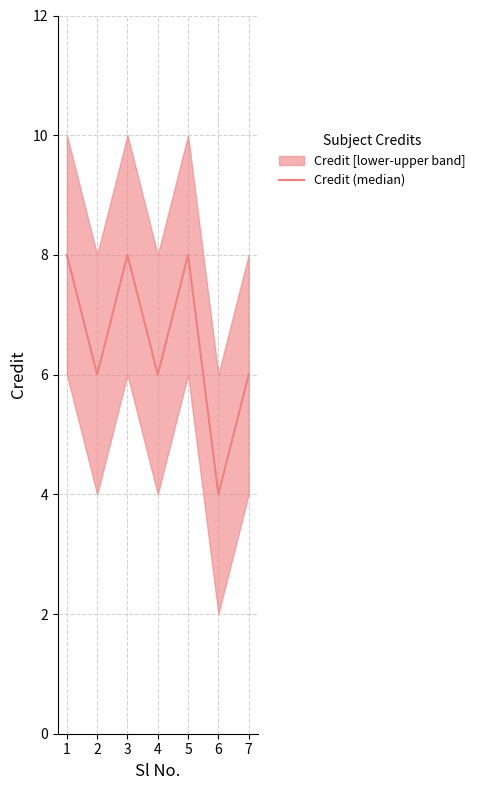

List the labels in order of value, largest first.

1, 3, 5, 2, 4, 7, 6